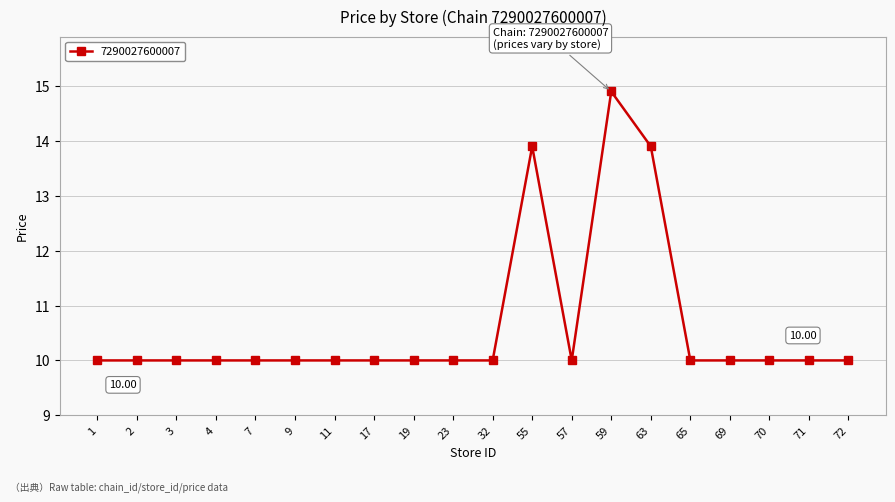

True or false: there are more than 0 points higher than both neighbors.

True